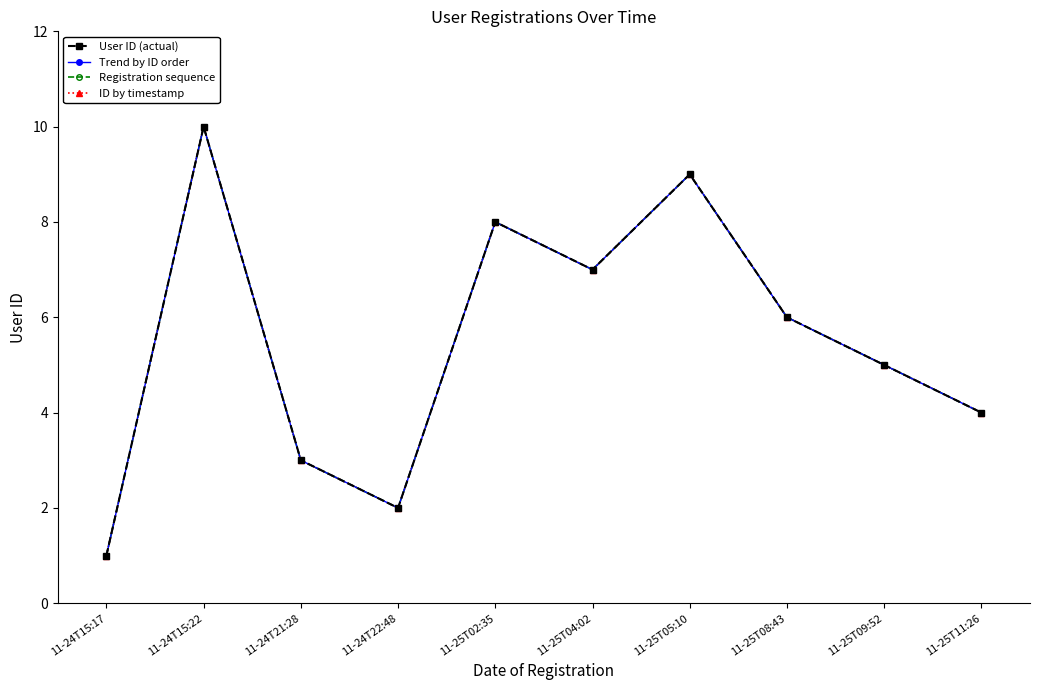

At which label does Trend by ID order reach its minimum?

11-24T15:17